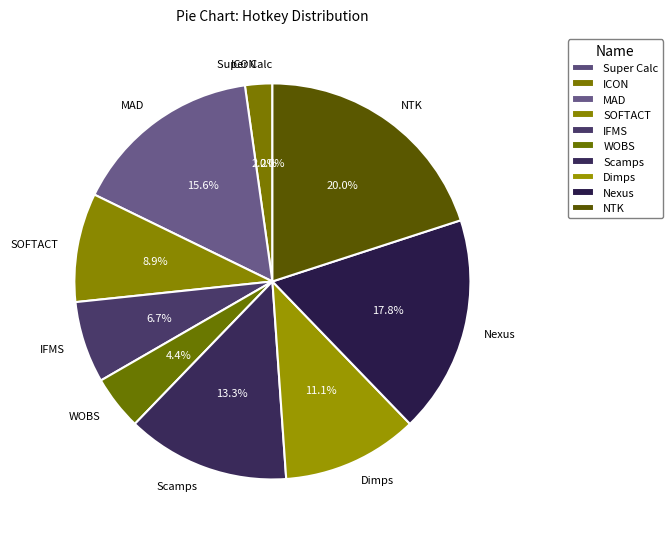

Between Scamps and SOFTACT, which is larger?

Scamps